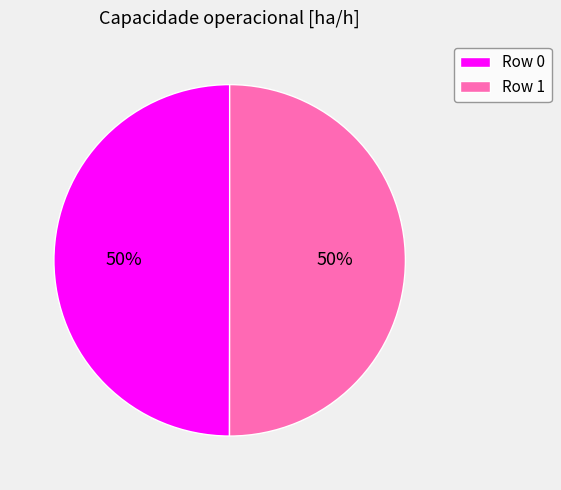

Approximately how many times larger is the value at Row 0 compared to Row 1?

1.0